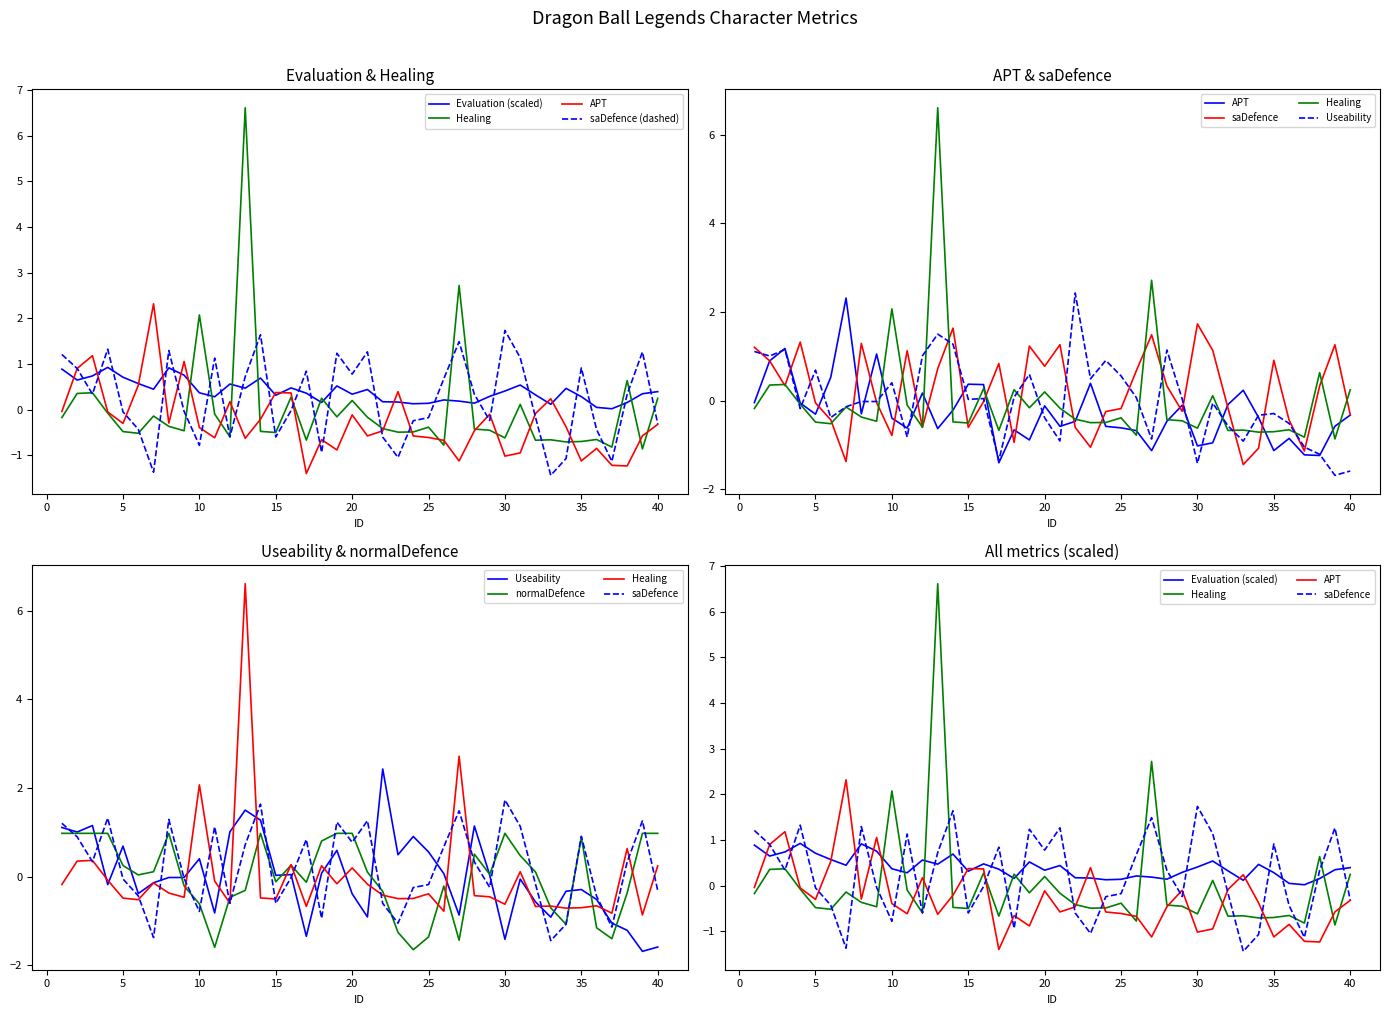

How many times do Healing and Useability cross each other?

17